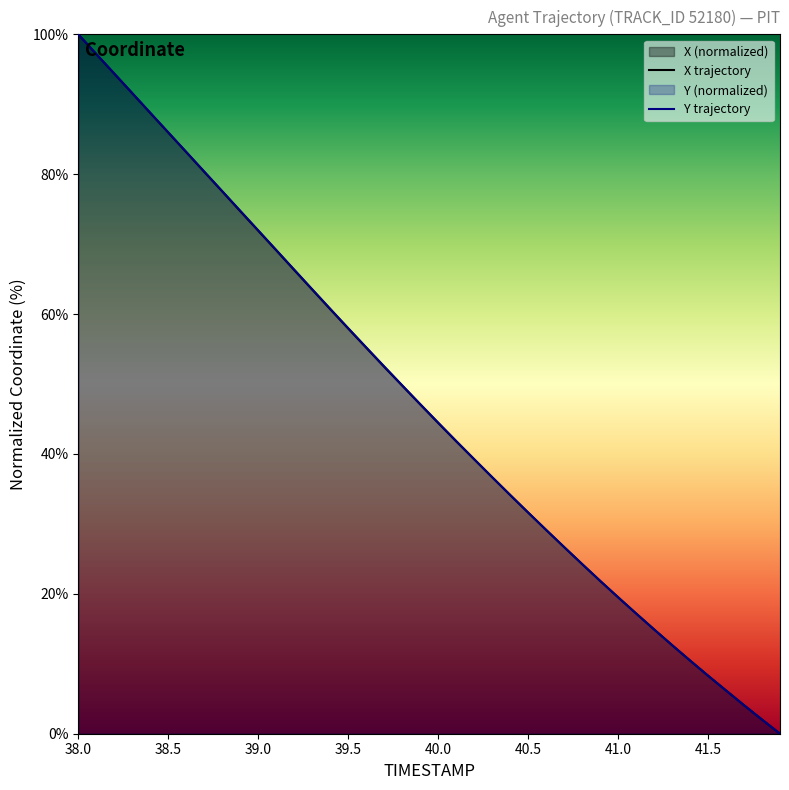

Which category has the lowest value in the Y series?

41.9